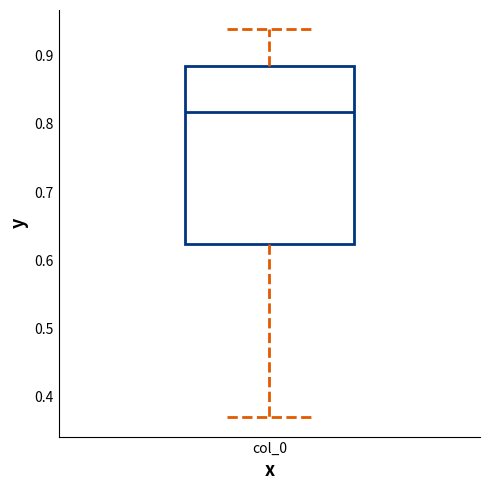

Transcribe this box plot: give where the median line is, the range the box spans, and where the two whiskers end, as read against the y-axis. The values are not printed on the chart, so give them approximately, as read against the axis.

median 0.82, box 0.62 to 0.89, whiskers 0.37 to 0.94